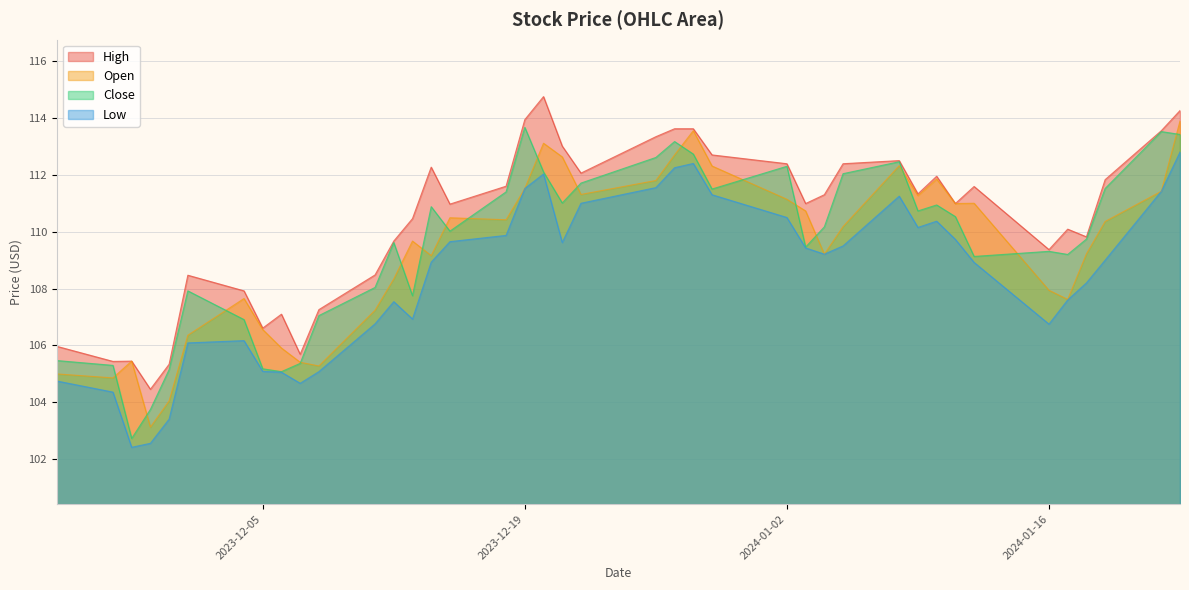

What is the total value across all series at 2024-01-02?

446.3